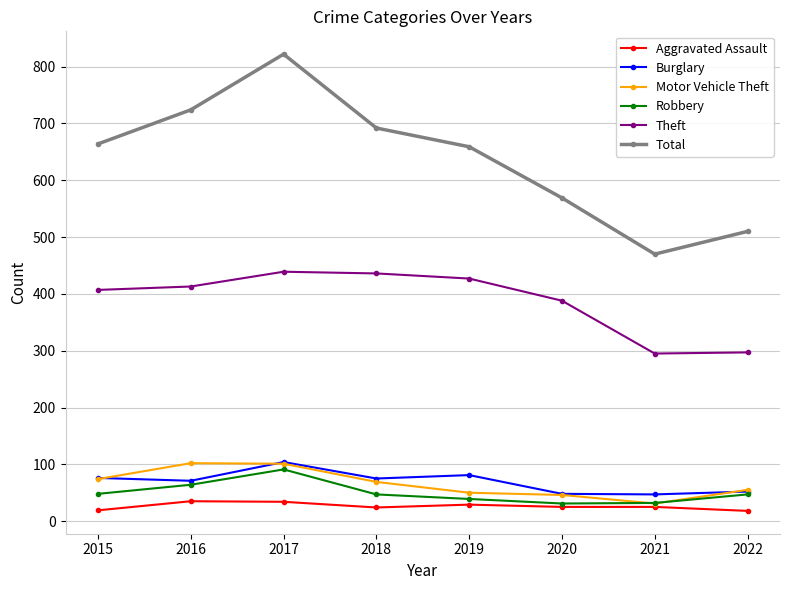

Is it true that Robbery equals 47 at 2022?

True